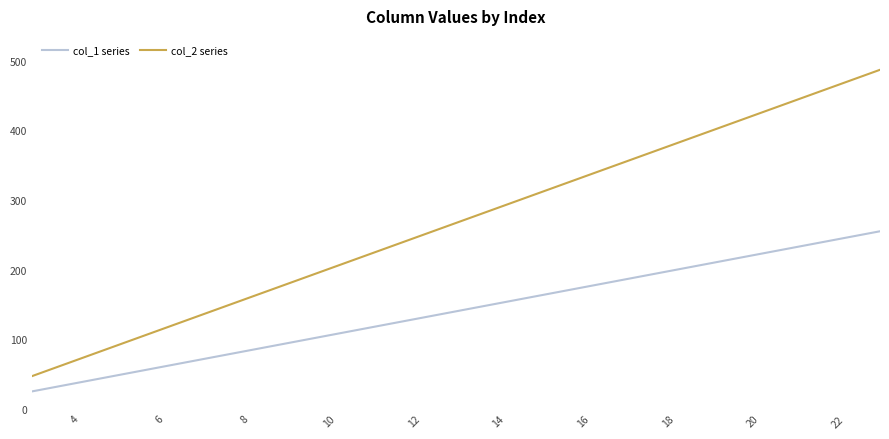

What is the maximum value shown in the chart?

487